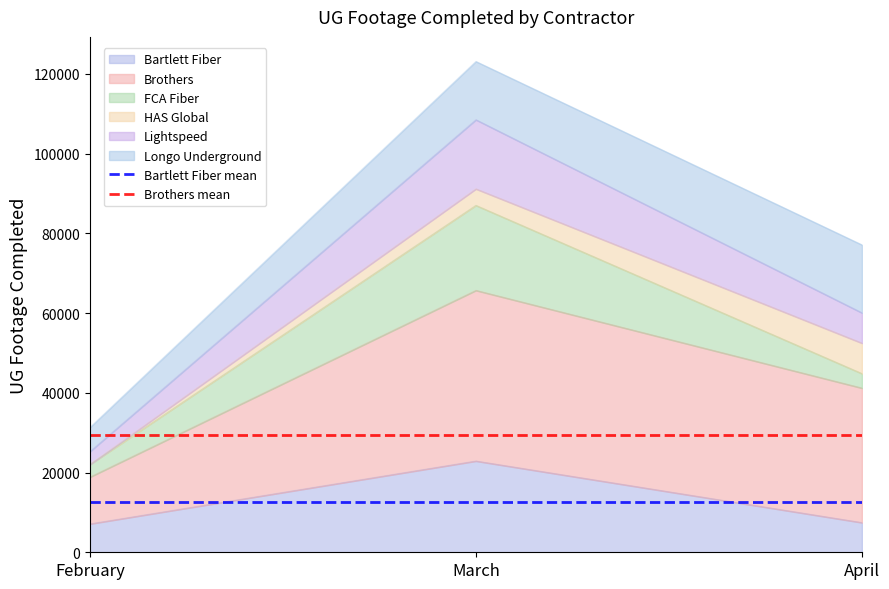

Which category has the highest value in the Bartlett Fiber series?

March